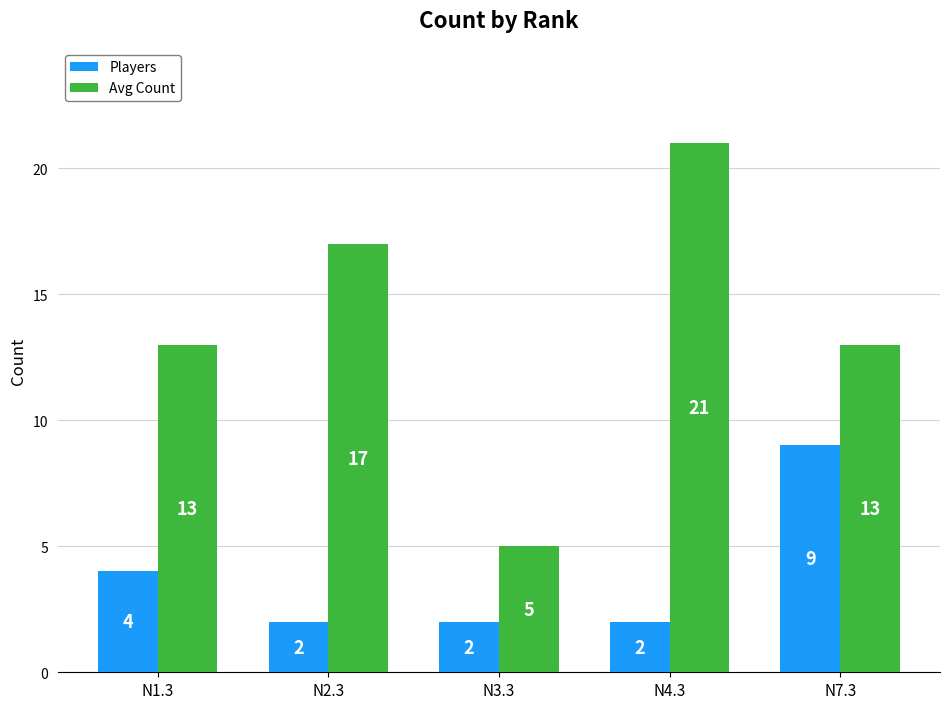

What is the label of the 5th bar from the left?

N7.3